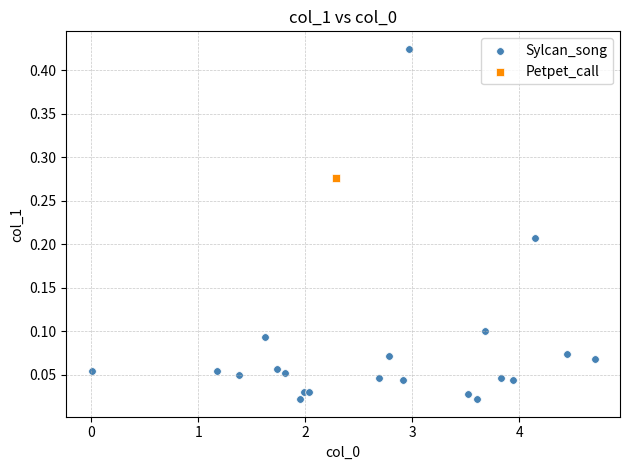

What are all the series names shown in the legend?

Sylcan_song, Petpet_call